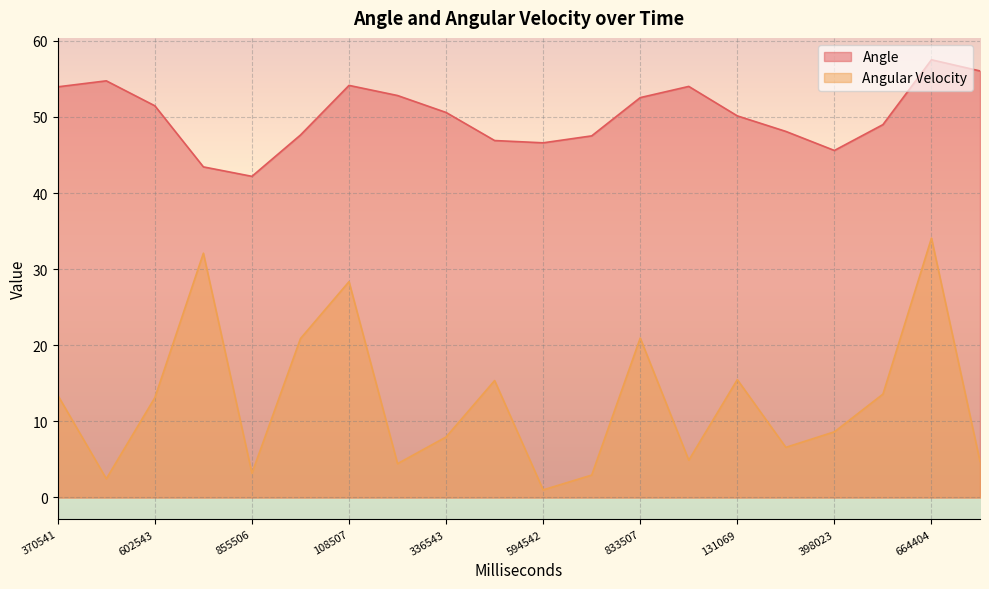

What is the label of the 16th point from the left?

297024